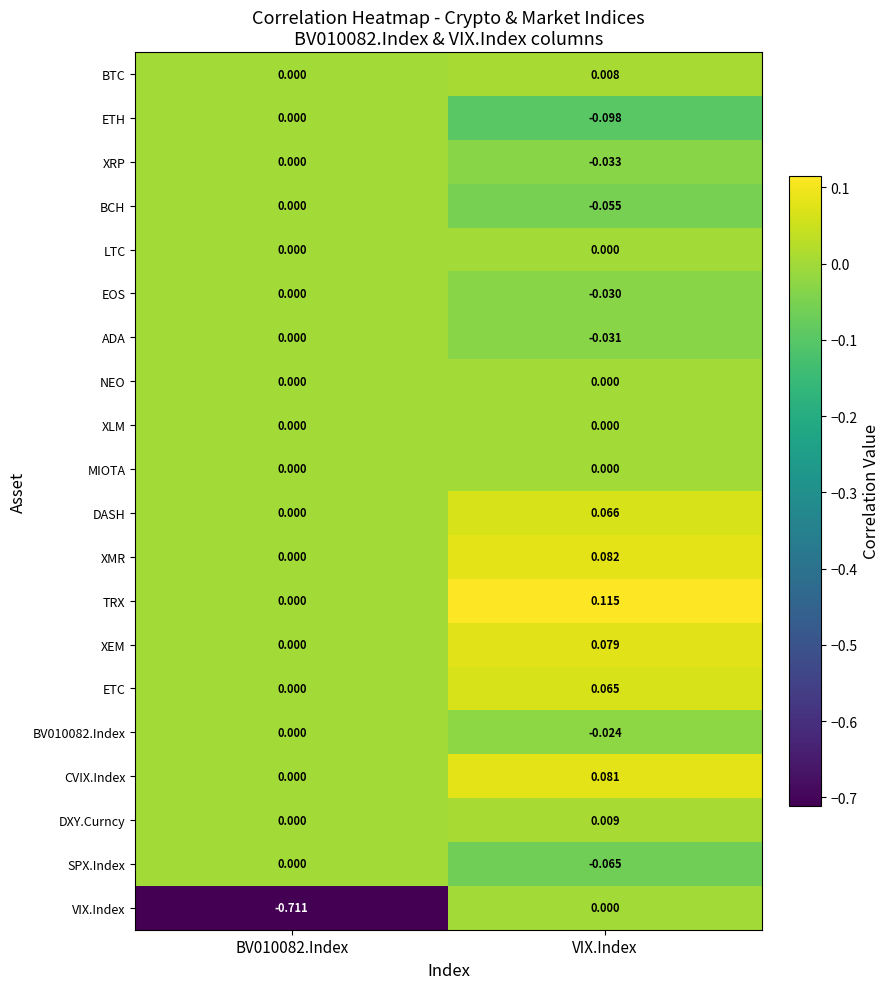

Which series has the largest total across all categories?

TRX